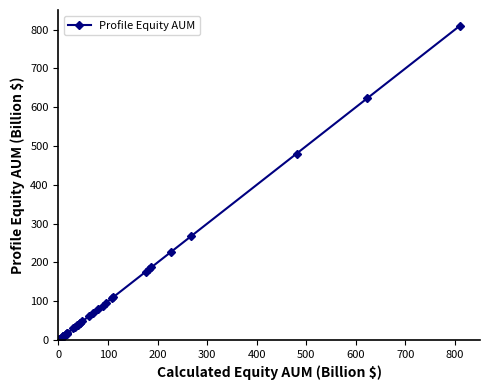

What is the value of the 21st point from the left?

48.6